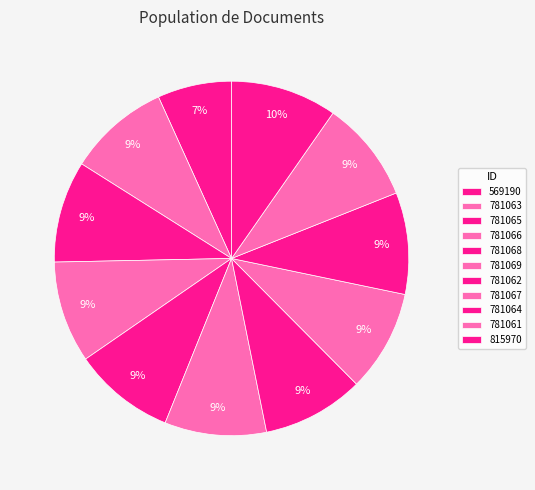

How many slices are in this pie chart?

11